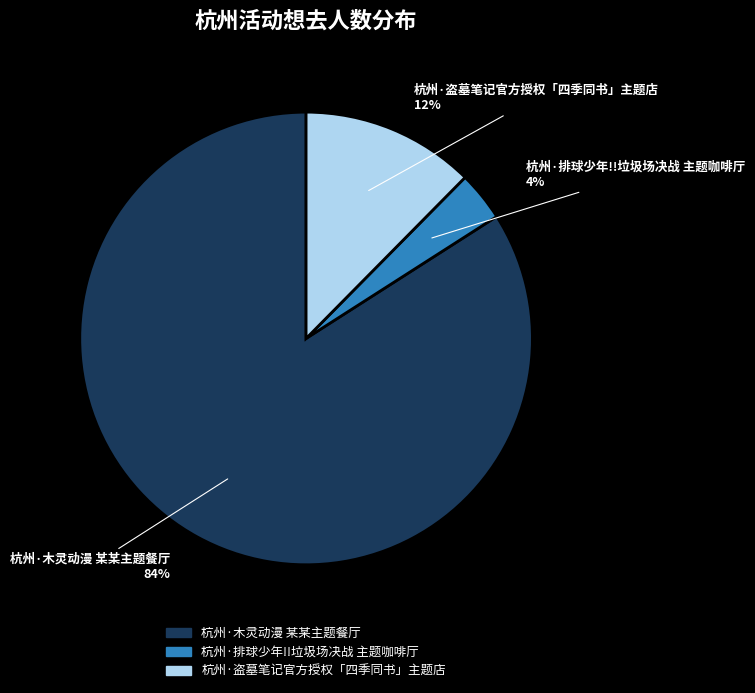

To the nearest percent, what portion does 杭州·排球少年!!垃圾场决战 主题咖啡厅 represent?

4%